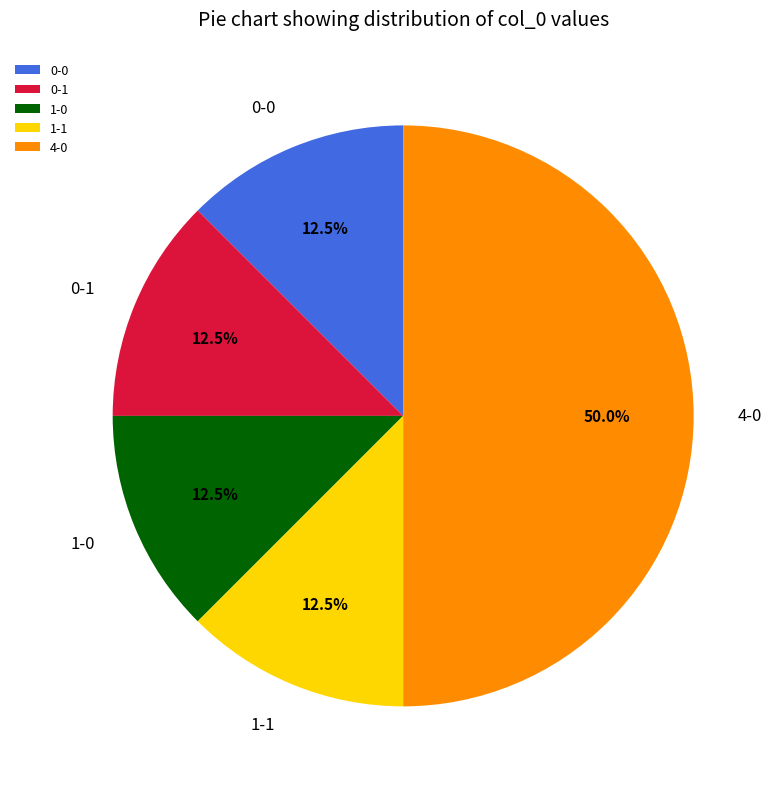

How many segments does this pie chart have?

5